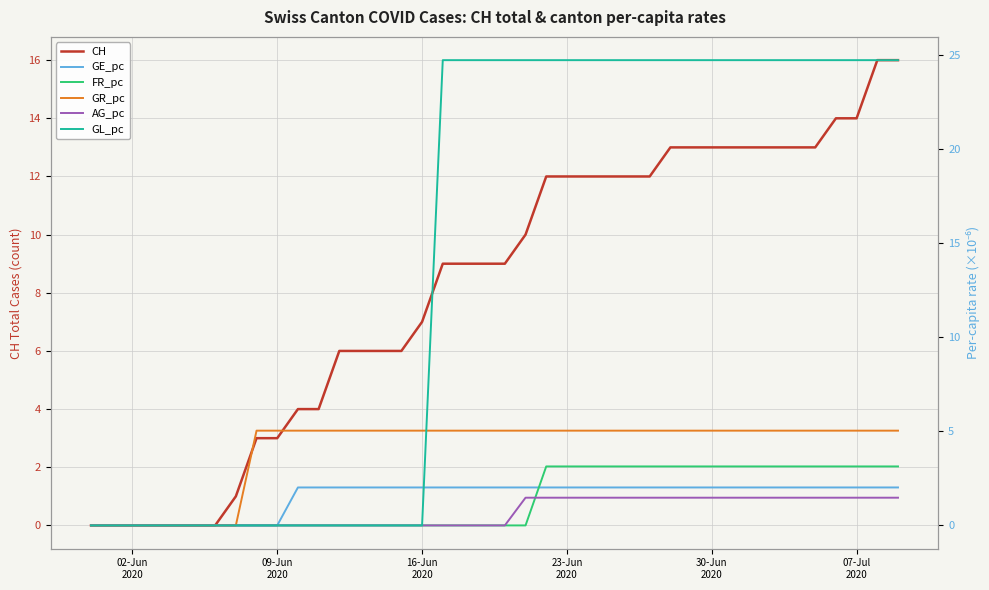

Does the chart display data point markers on the line(s)?

No